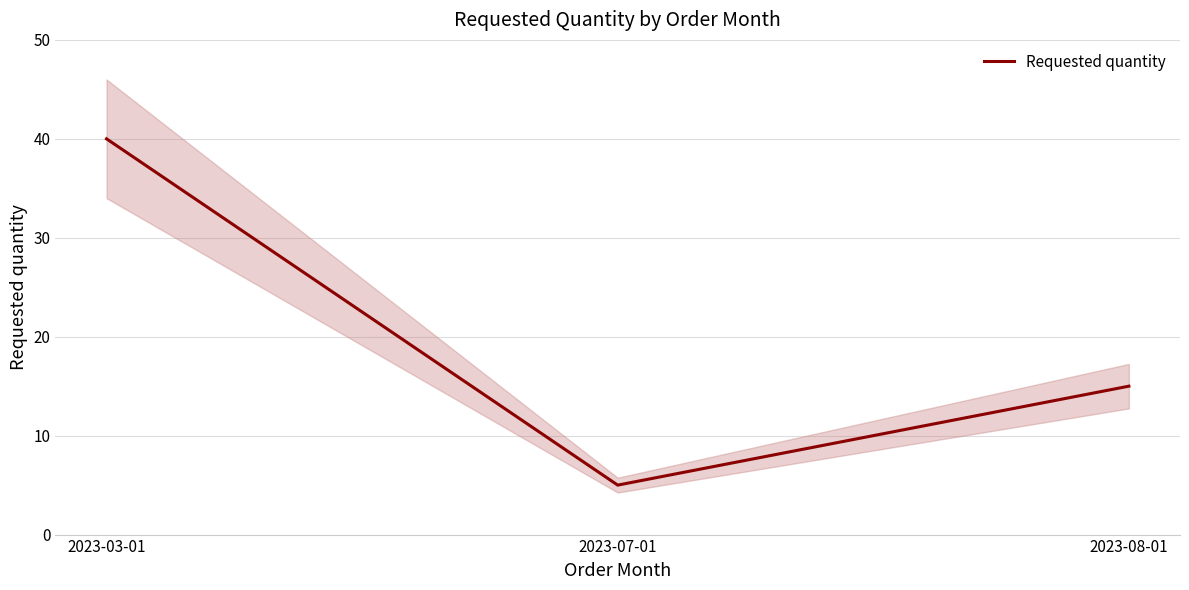

Reading left to right, what are all the values shown in this chart?

2023-03-01=40	2023-07-01=5	2023-08-01=15